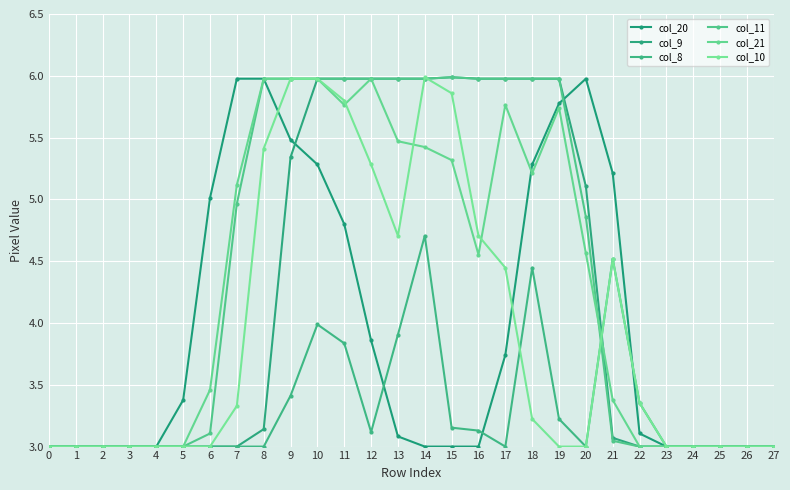

How many data points in col_21 are above 4?

14